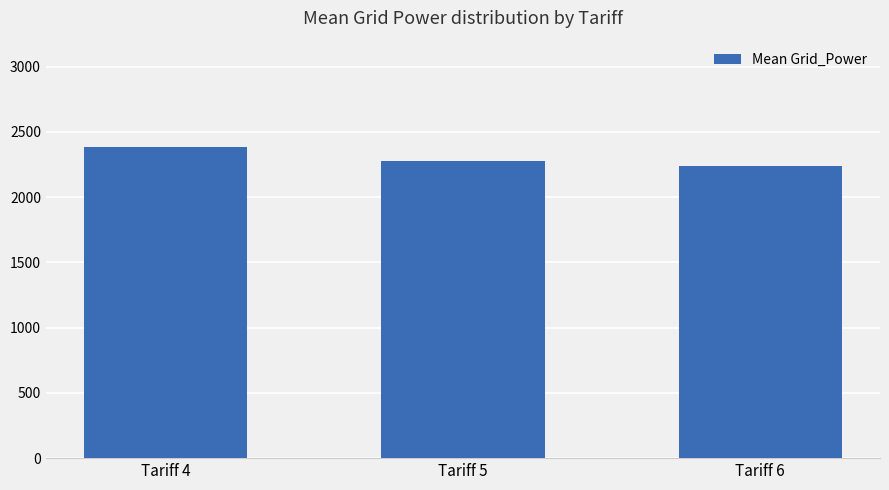

What is the minimum value shown in the chart?

2237.2